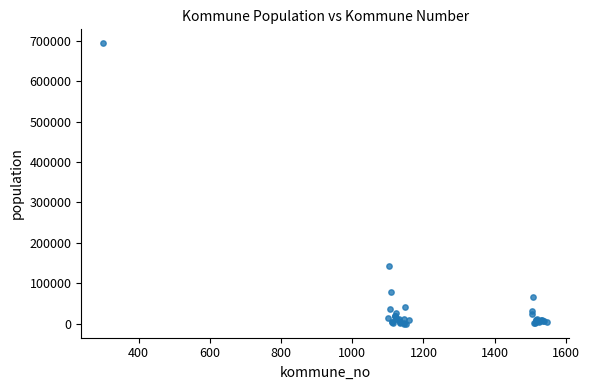

What Y value in the scatter plot is closest to 346846?

143574